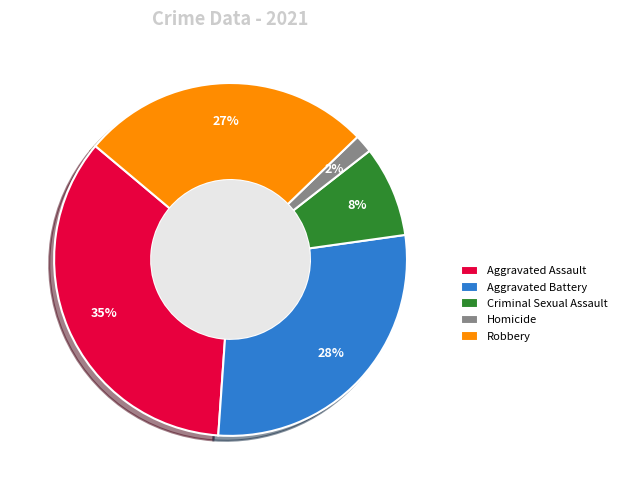

What percentage is the Homicide slice, to the nearest percent?

2%